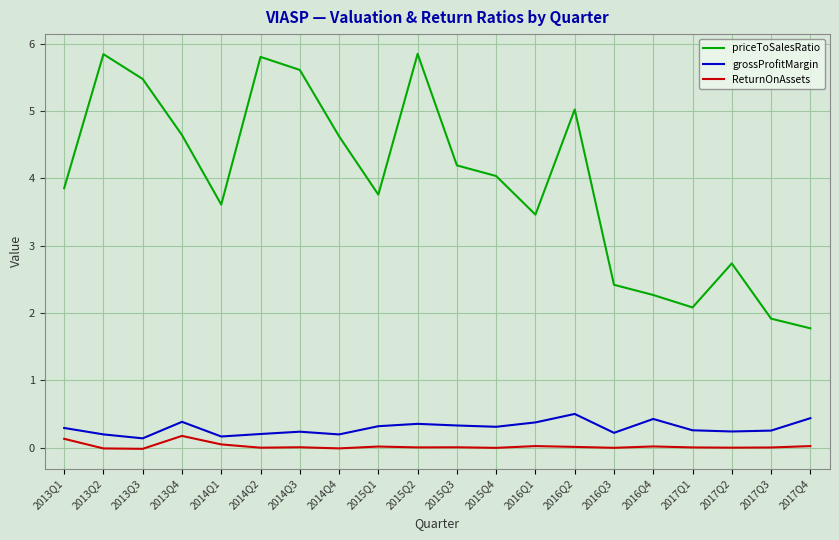

Is the value of priceToSalesRatio at 2014Q3 greater than the value of grossProfitMargin at 2013Q2?

Yes